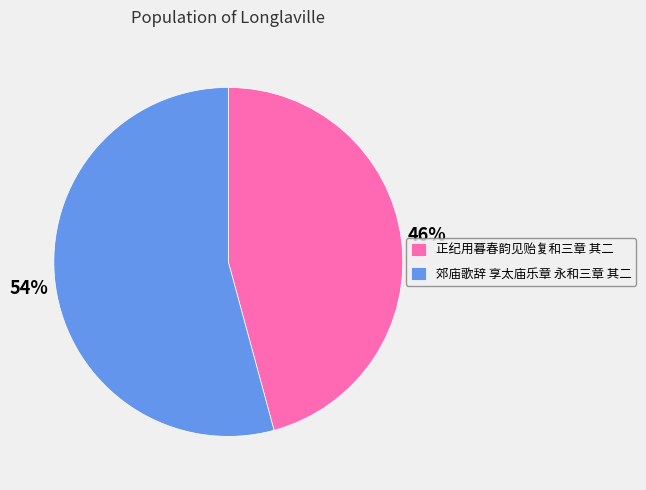

Which has a higher value, 郊庙歌辞 享太庙乐章 永和三章 其二 or 正纪用暮春韵见贻复和三章 其二?

郊庙歌辞 享太庙乐章 永和三章 其二